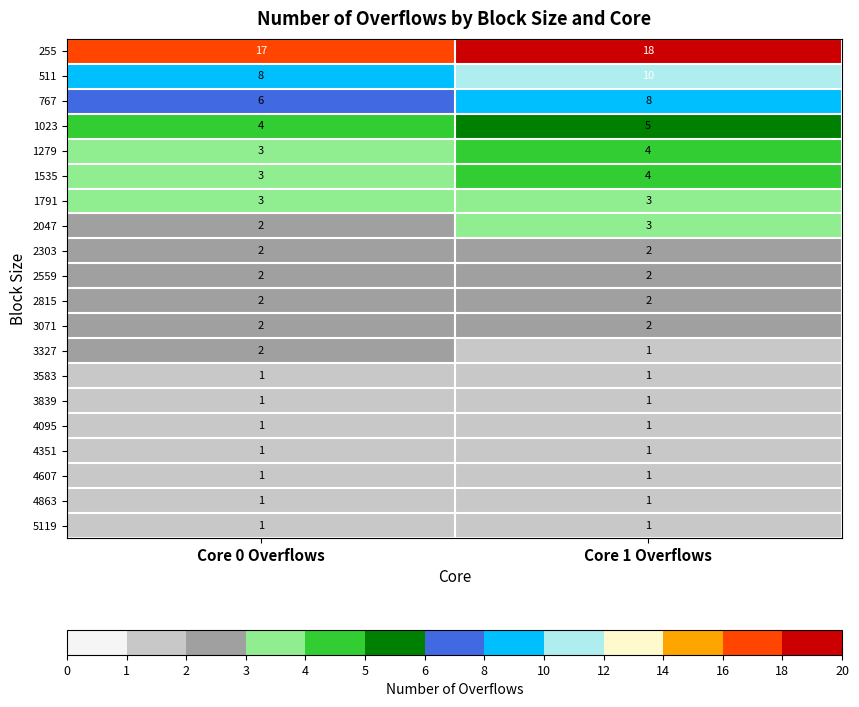

The 2559 series shows 2 at Core 1 Overflows. True or false?

True